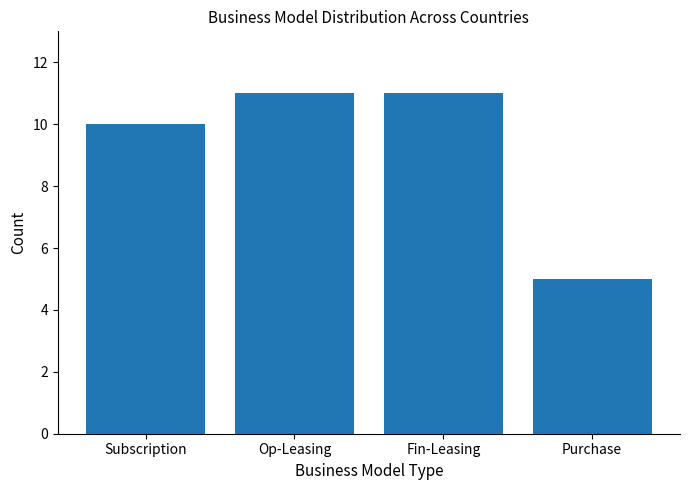

How many values are between 10 and 11?

3